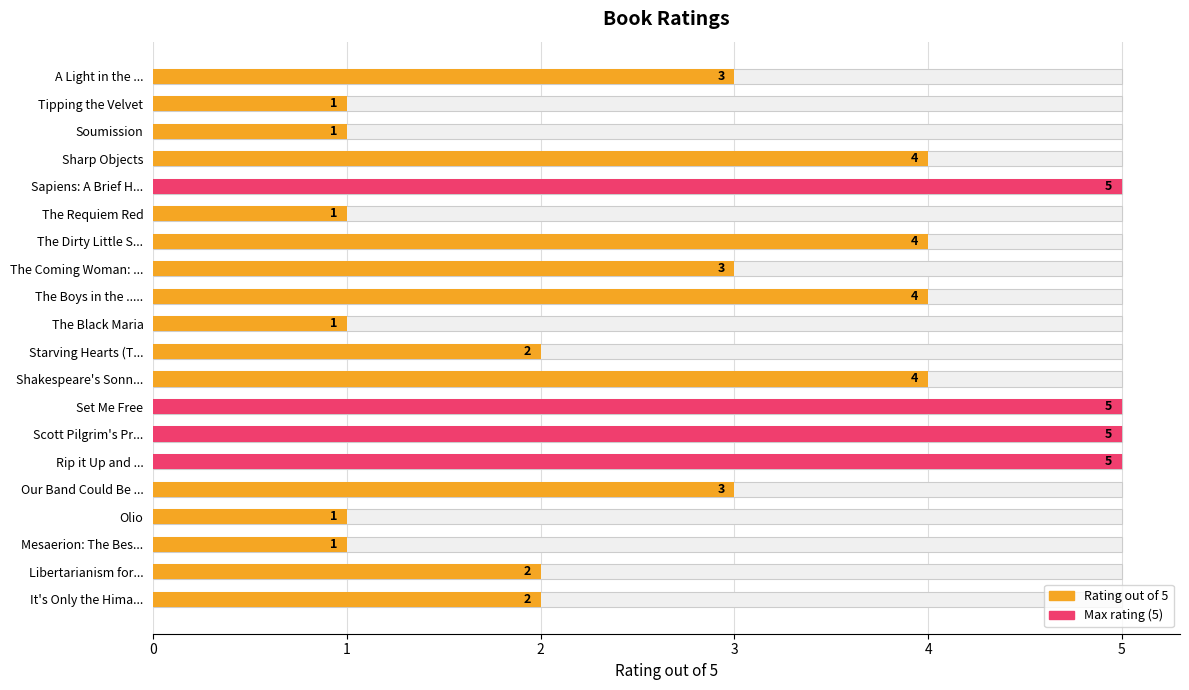

Which series has the largest total across all categories?

Rating out of 5